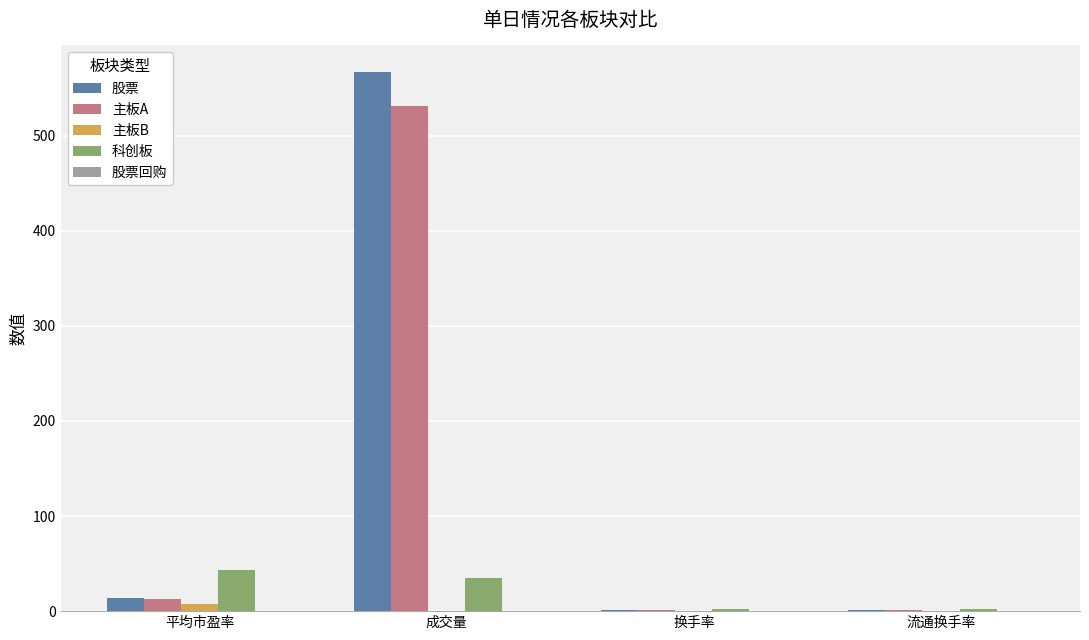

How many data points does each series have?

4